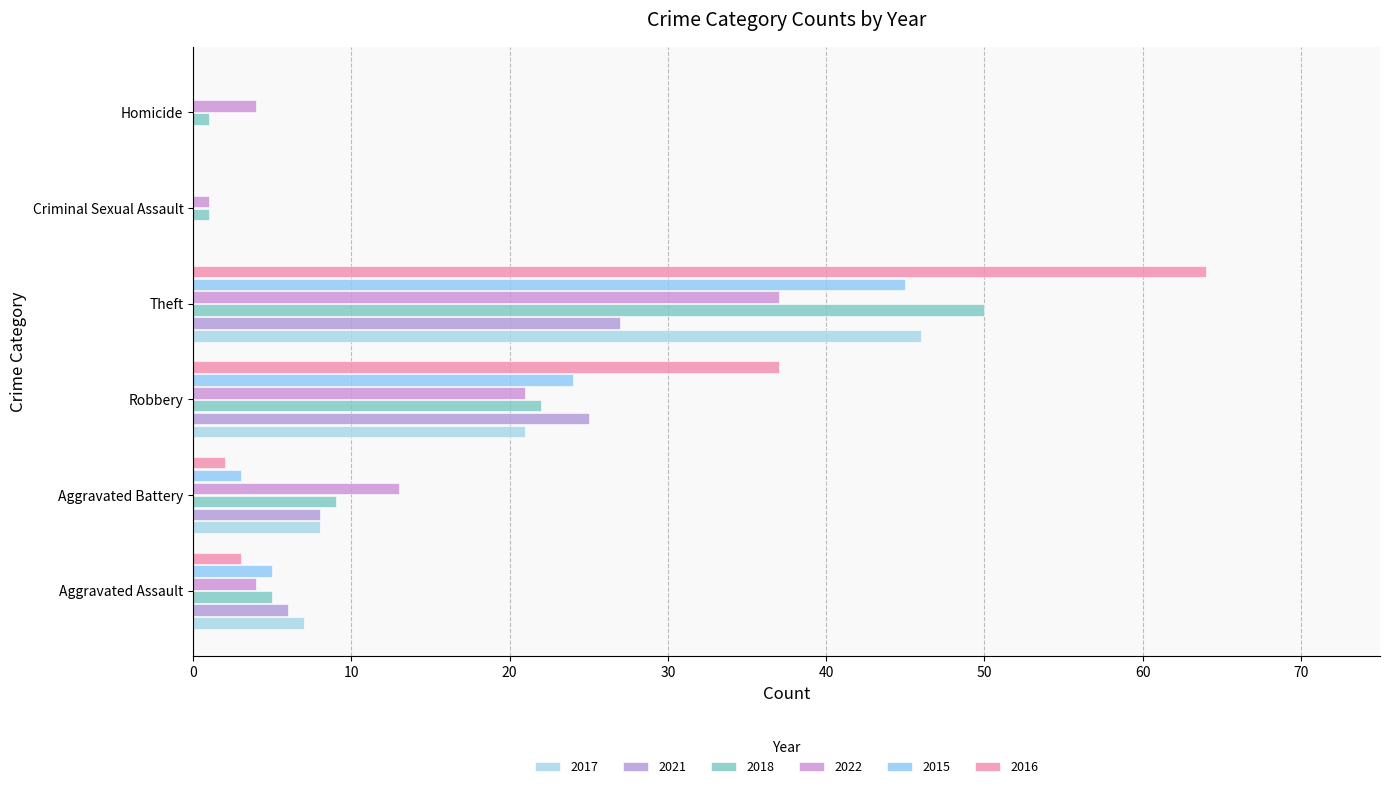

What is the value of the 2015 bar at the 3rd from the left?

24